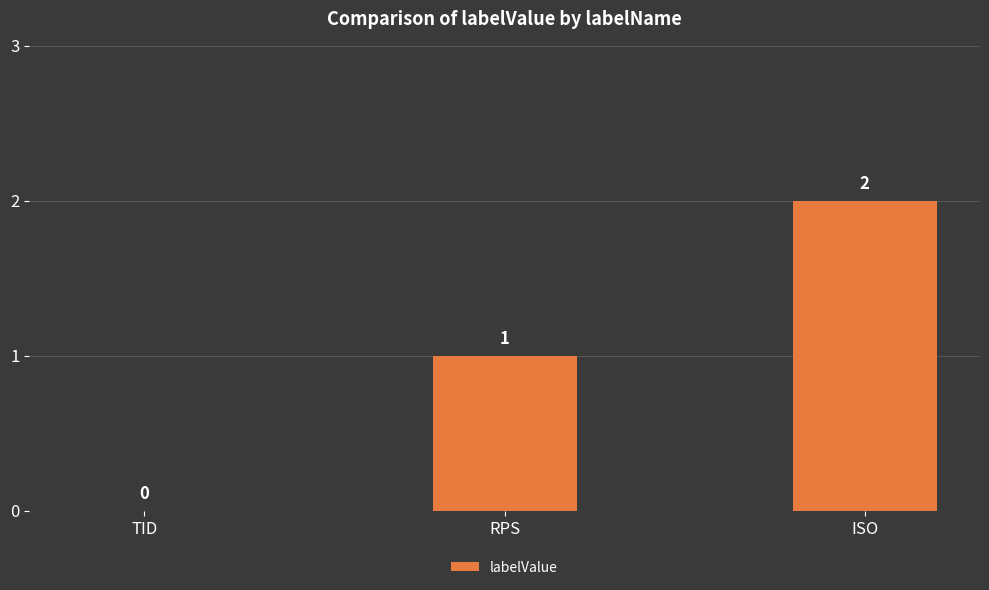

Which category has the highest value across all series?

ISO